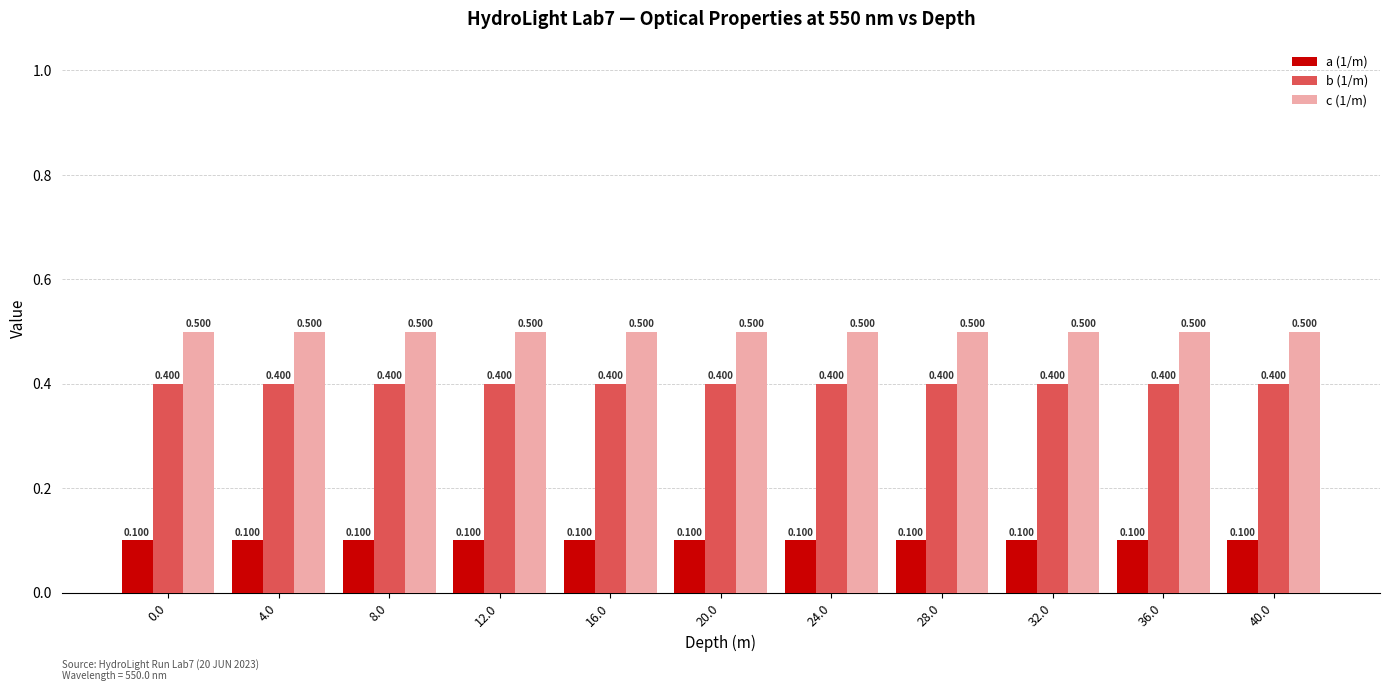

At 28.0, list the series in order from smallest to largest.

a (1/m), b (1/m), c (1/m)